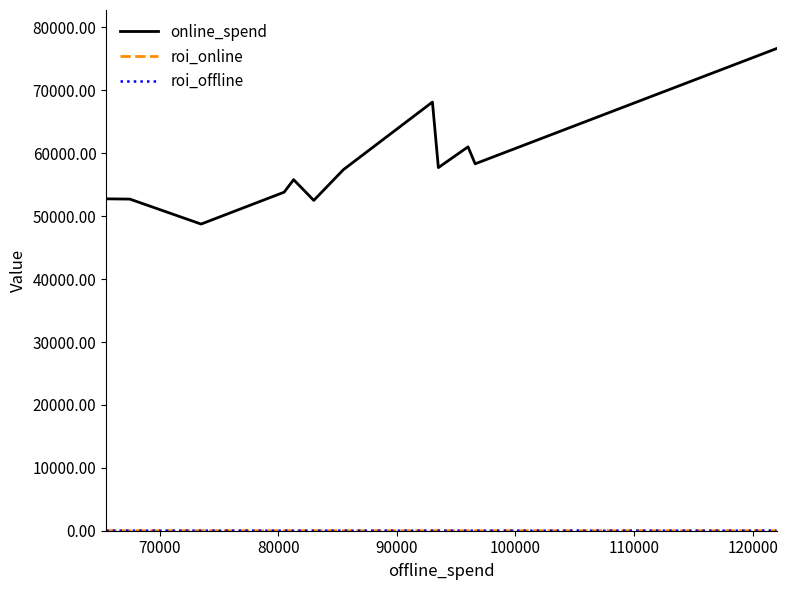

Which series has the widest spread of values?

online_spend